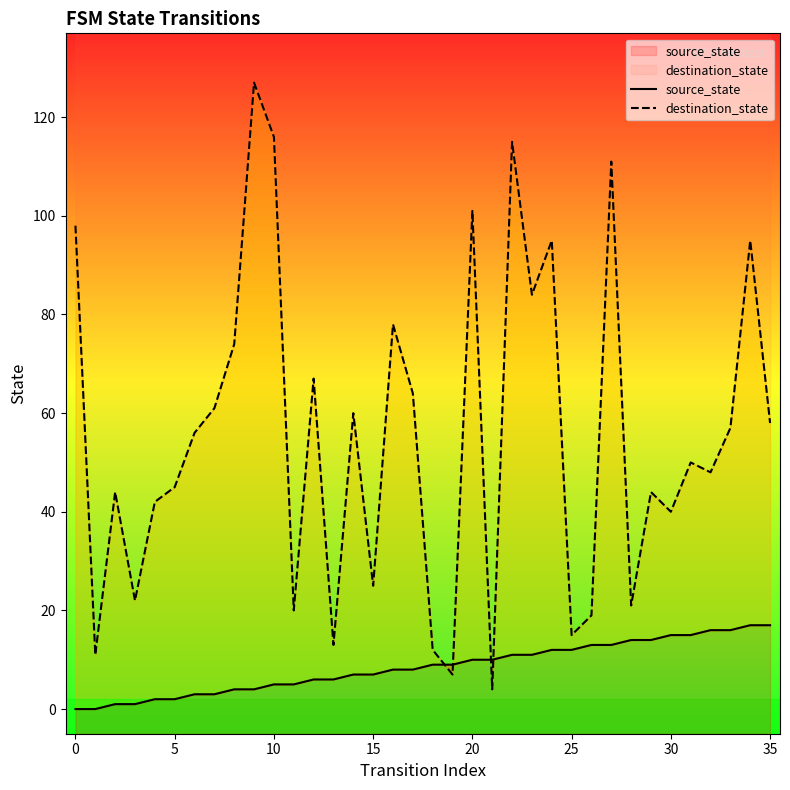

Which series ends up on top after the final intersection of source_state and destination_state?

destination_state